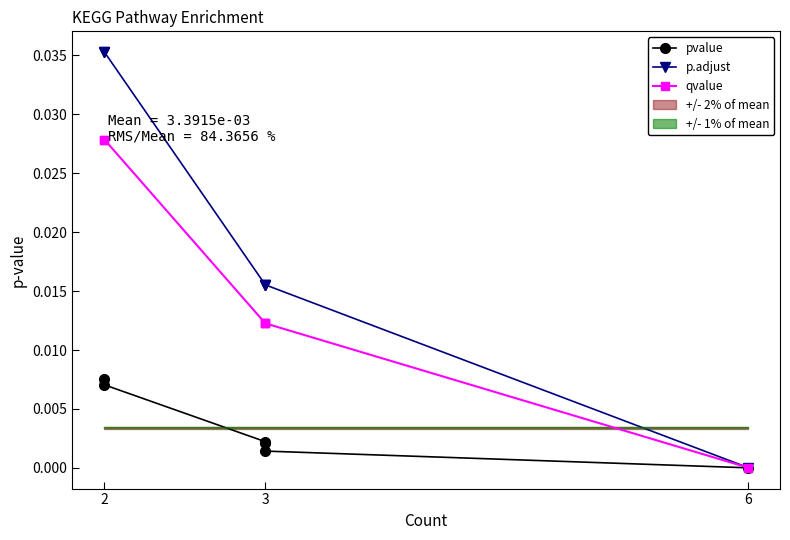

True or false: pvalue has more than 1 interior local peaks.

False